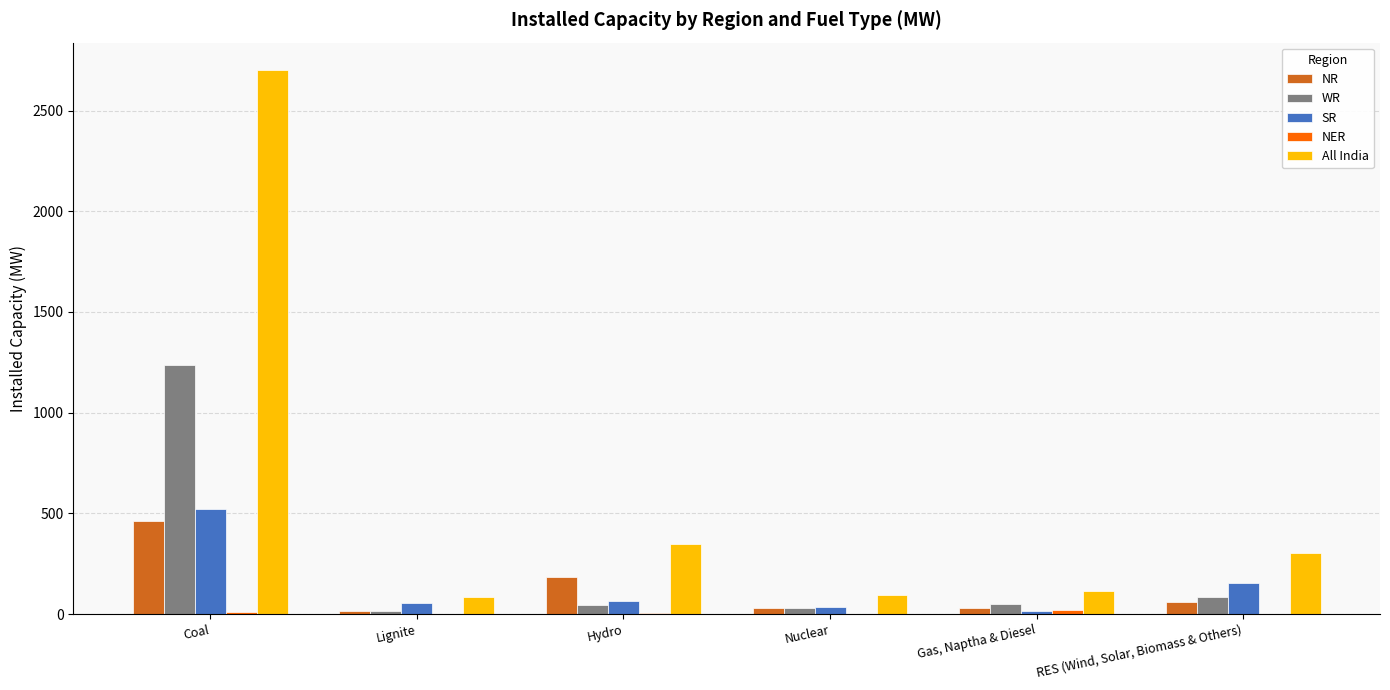

What is the maximum value for WR?

1235